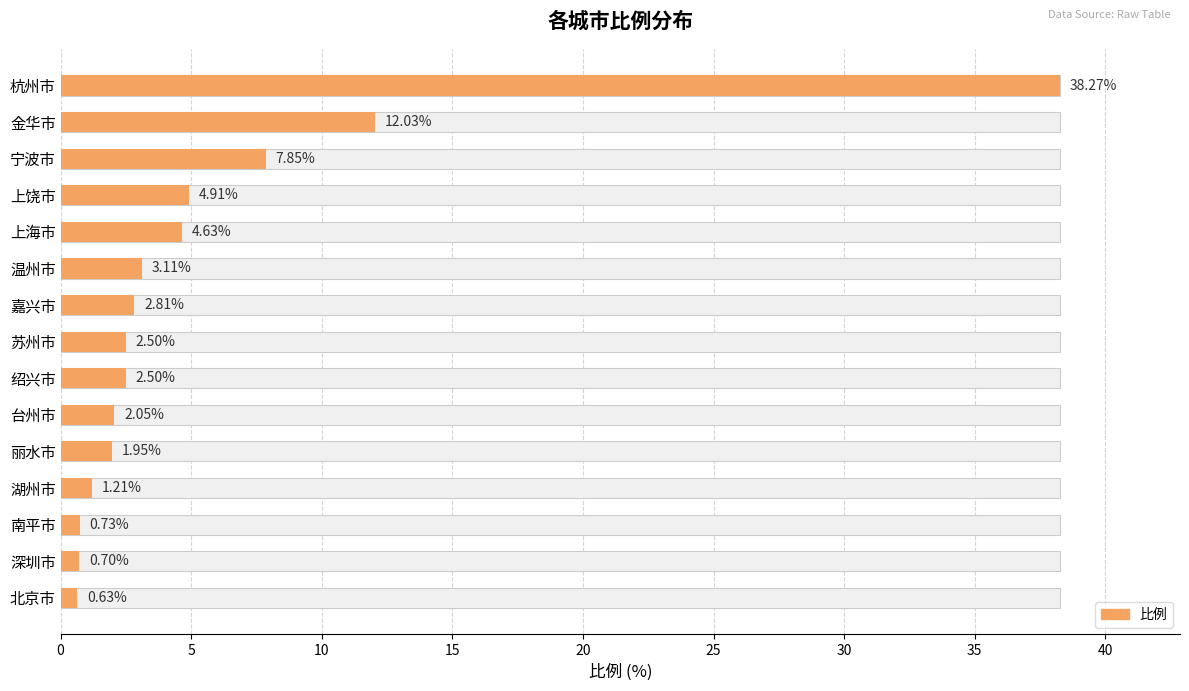

Are the bars horizontal?

Yes